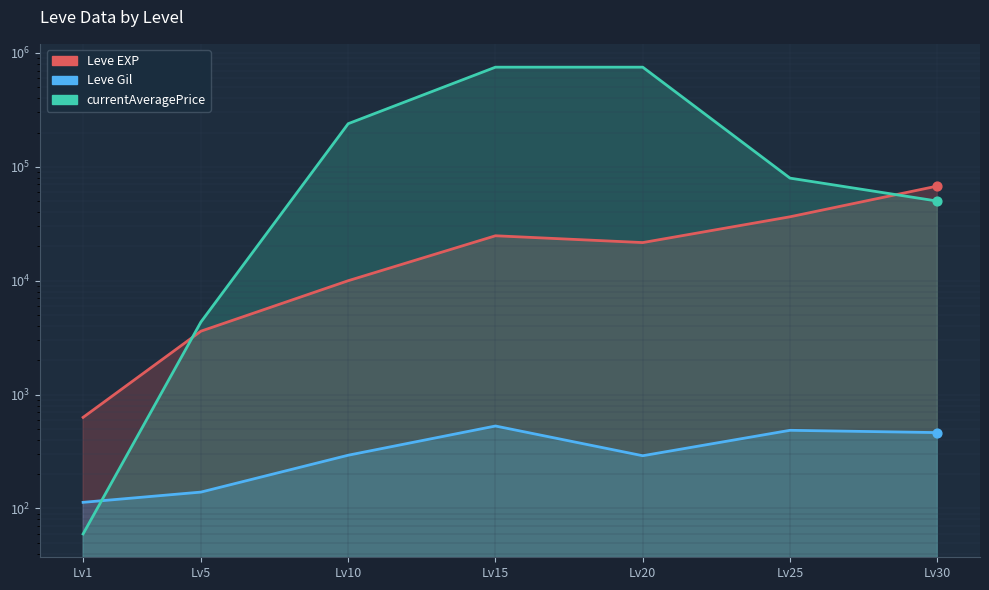

Which series has the largest total across all categories?

currentAveragePrice